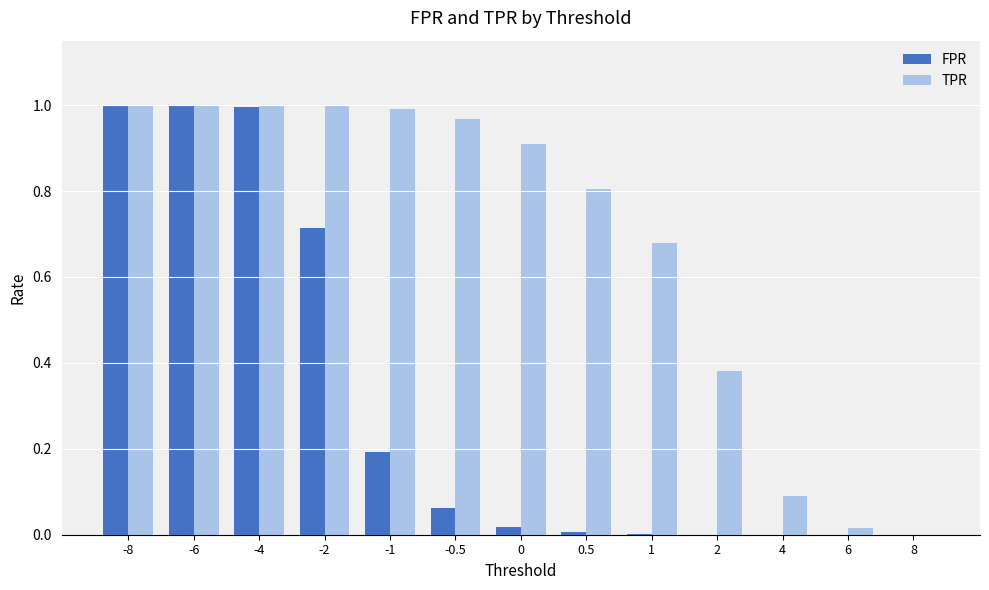

Which series changed the most between -1 and 0.5?

FPR